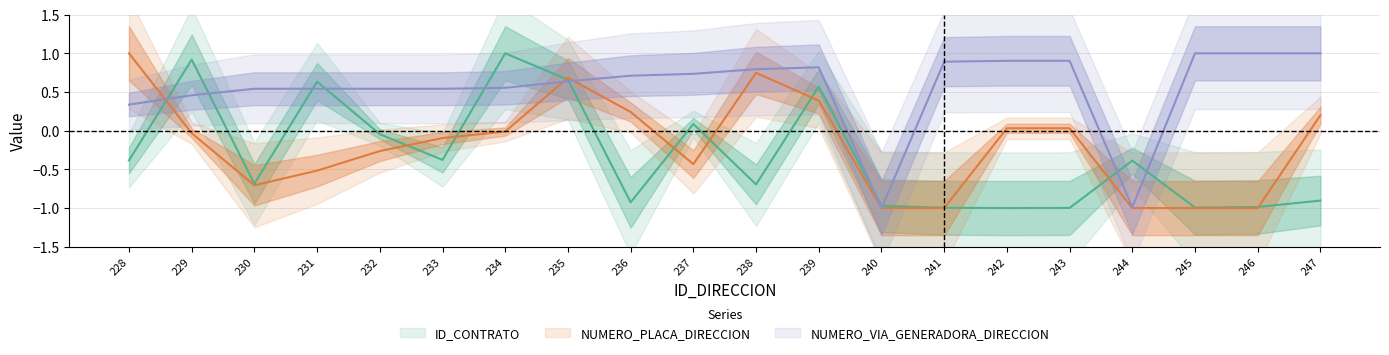

The NUMERO_PLACA_DIRECCION series shows 0.0 at 243. True or false?

False